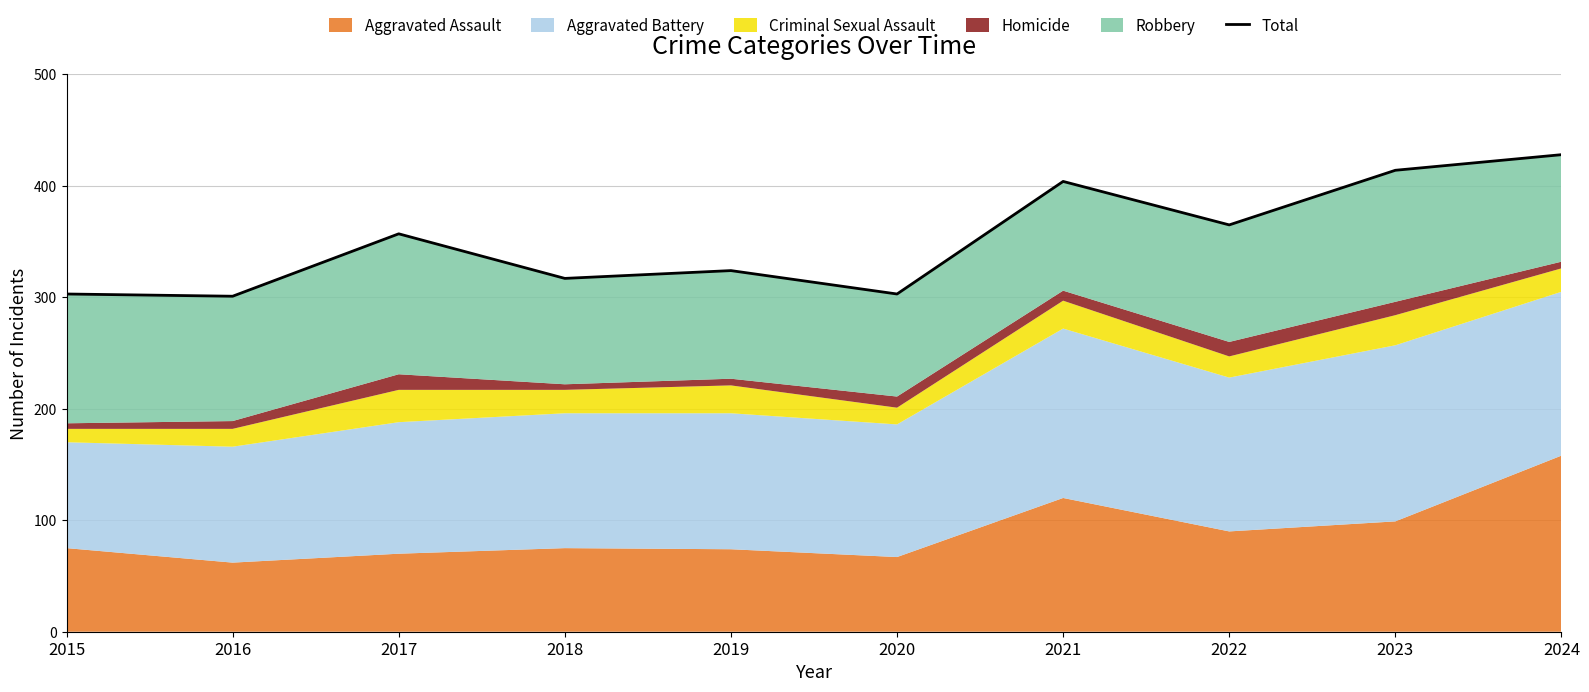

At which category does the data reach its first local peak?

2017